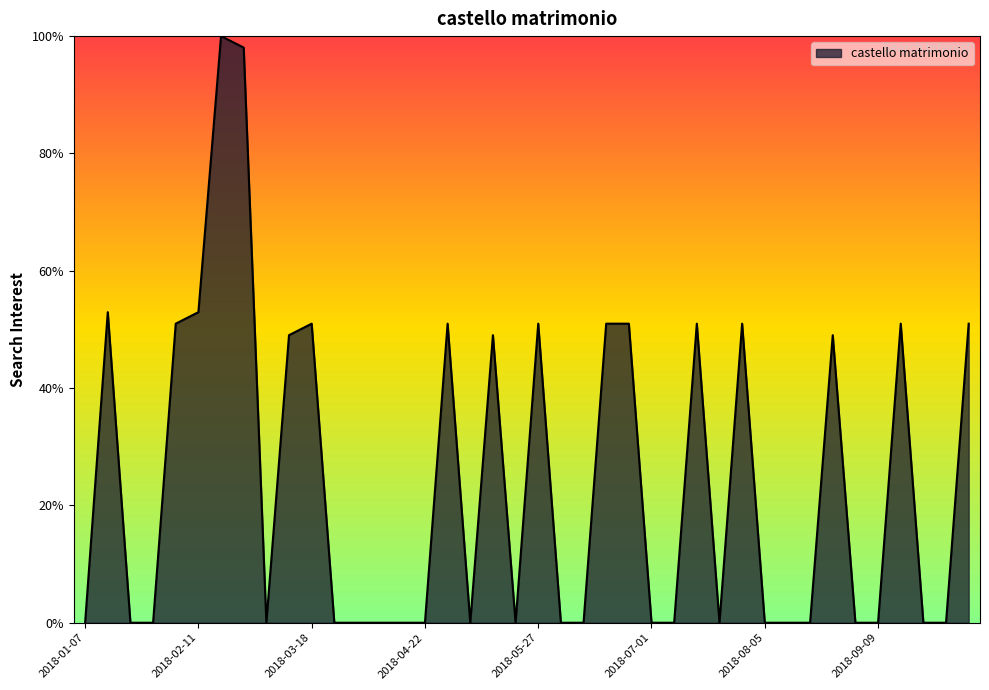

What is the maximum value shown in the chart?

100.0